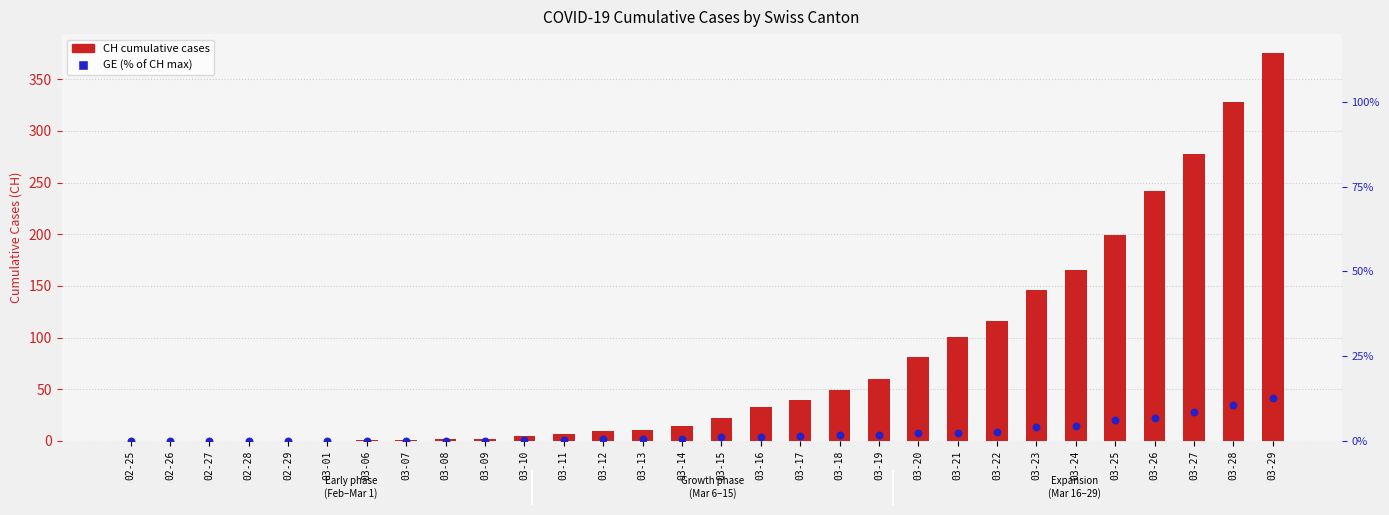

Which series has the largest total across all categories?

CH (total)